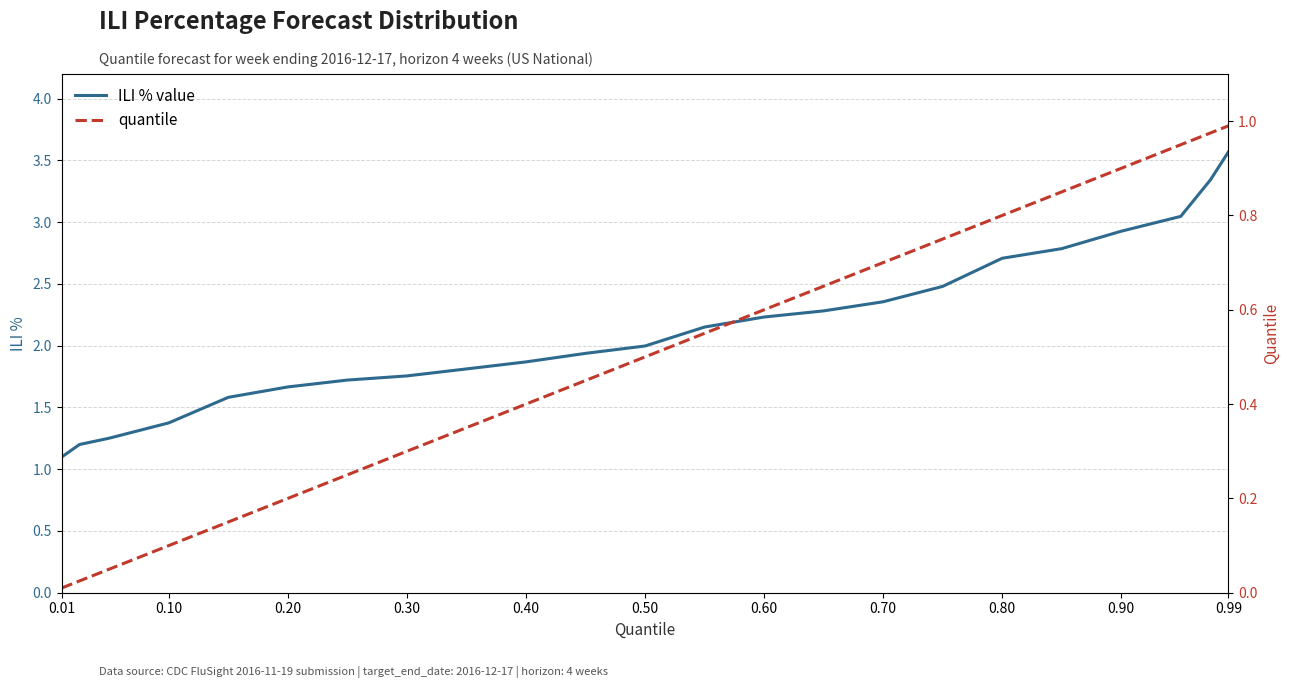

Is it true that ILI % value equals 1.4 at 0.10?

True